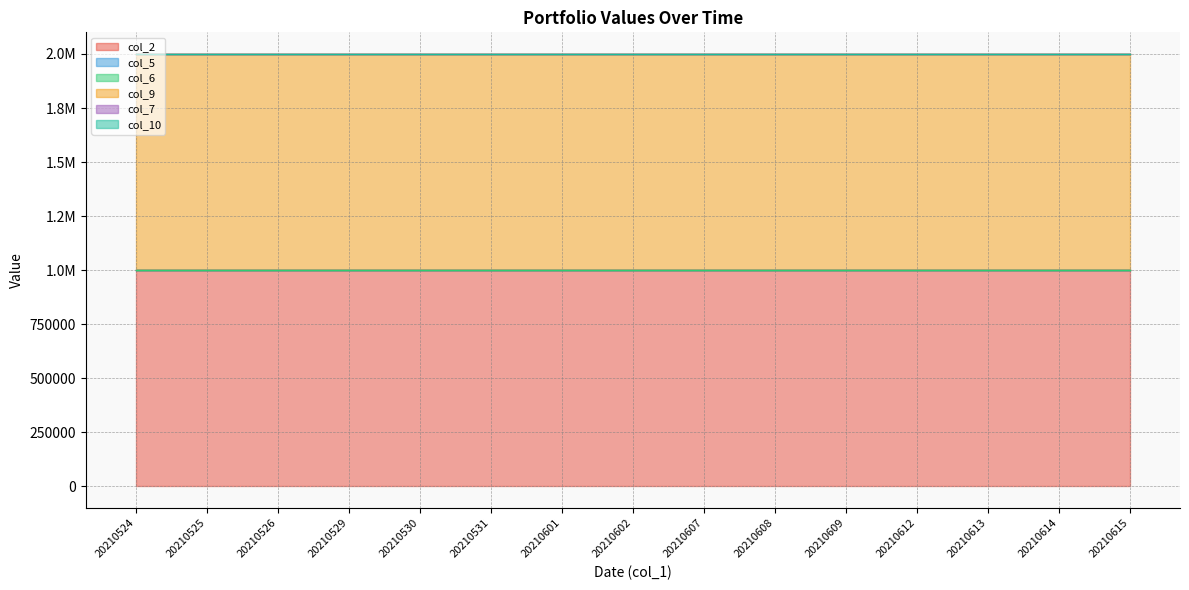

True or false: col_9 has a value of 1454316 at 20210609.

False